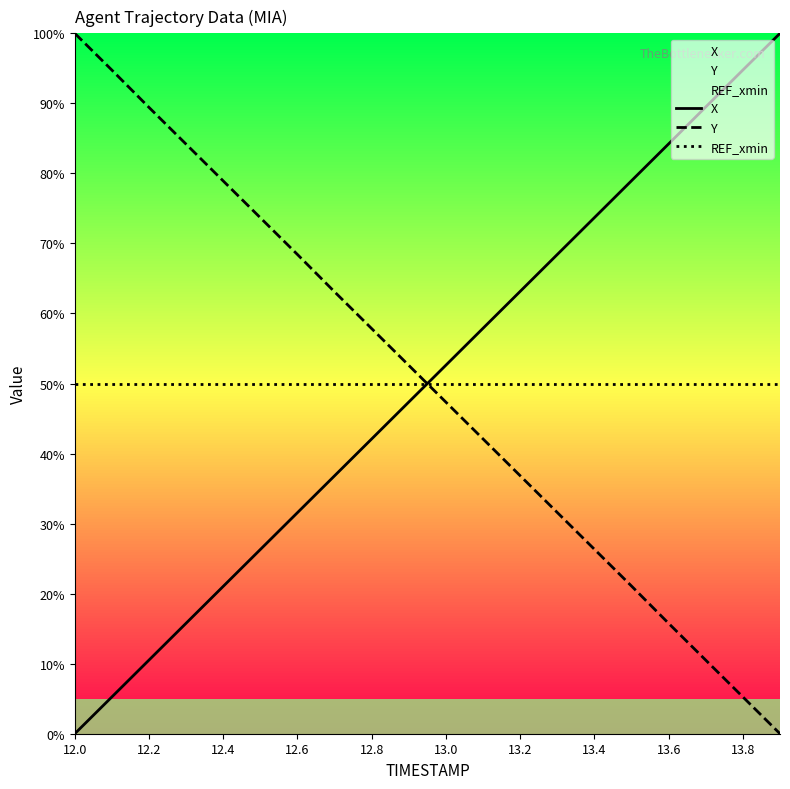

What are all the series names shown in the legend?

X, Y, REF_xmin